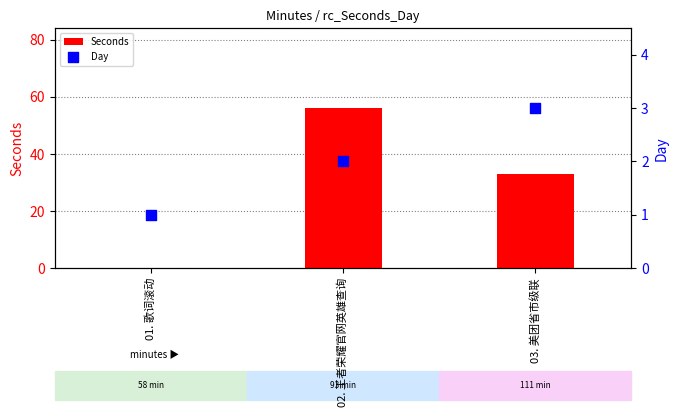

Which series reaches the maximum Y coordinate?

Seconds